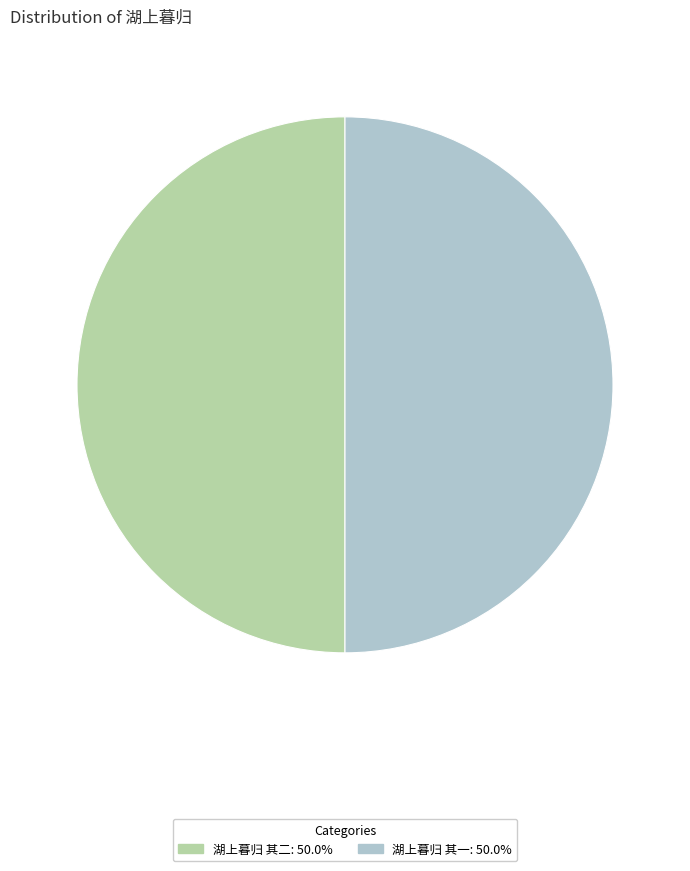

The 湖上暮归 其二 slice represents 50% of the pie. True or false?

True